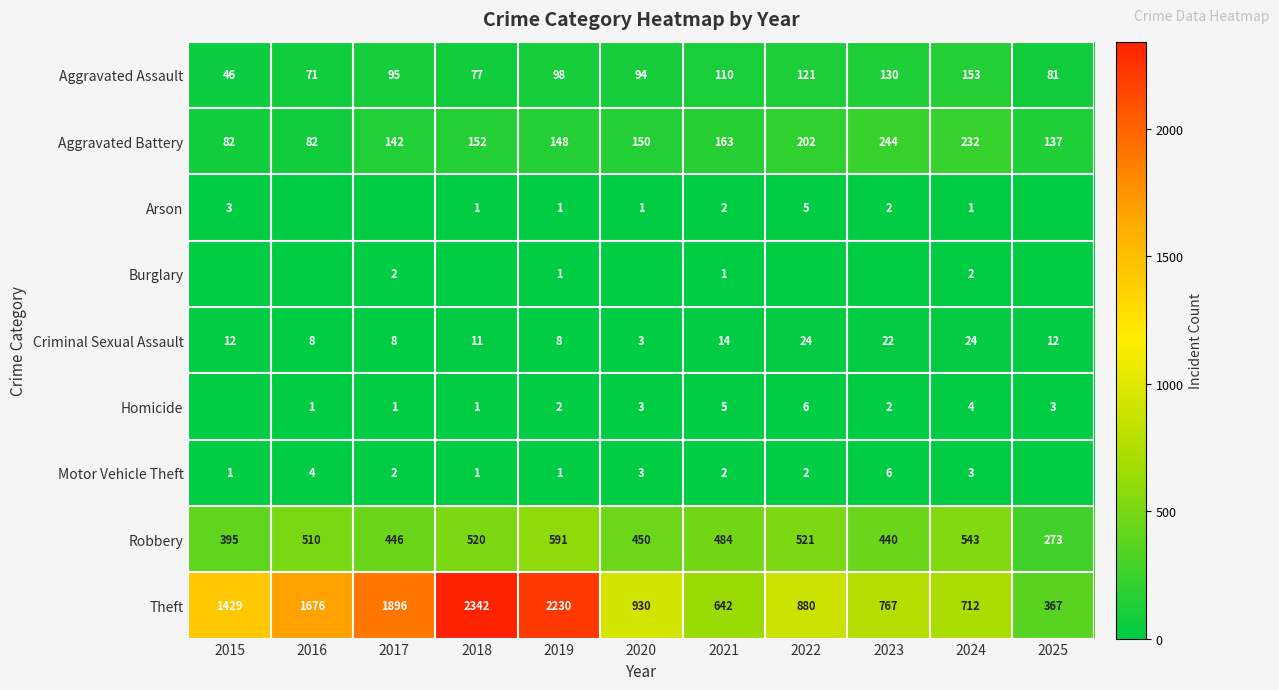

True or false: Aggravated Assault has a value of 41 at 2025.

False